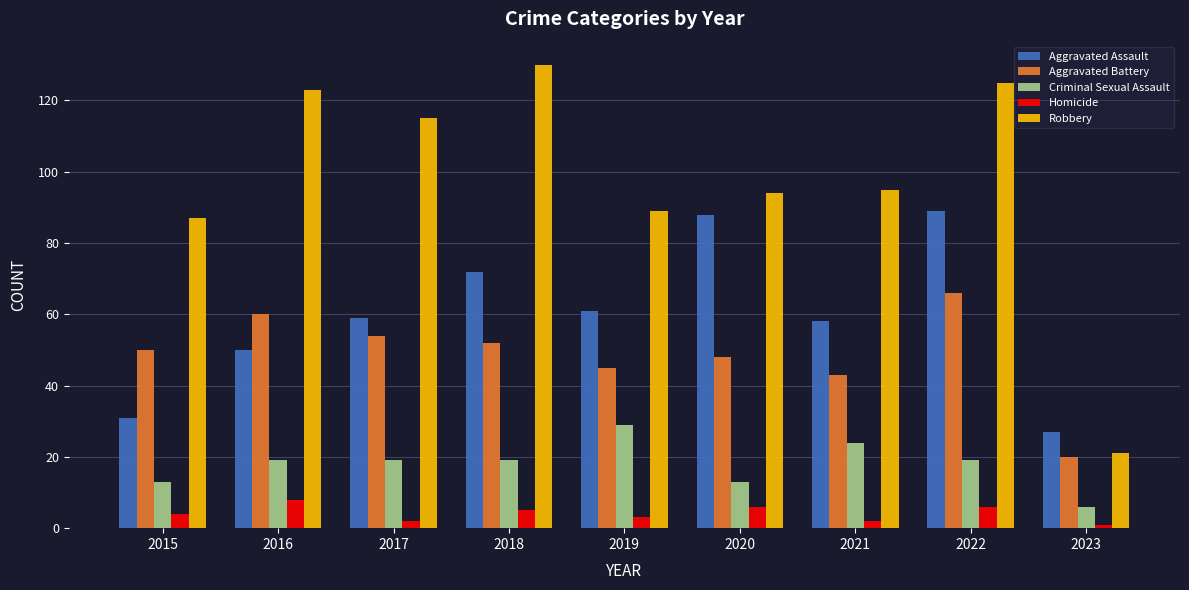

At which category is the sum across all series the highest?

2022